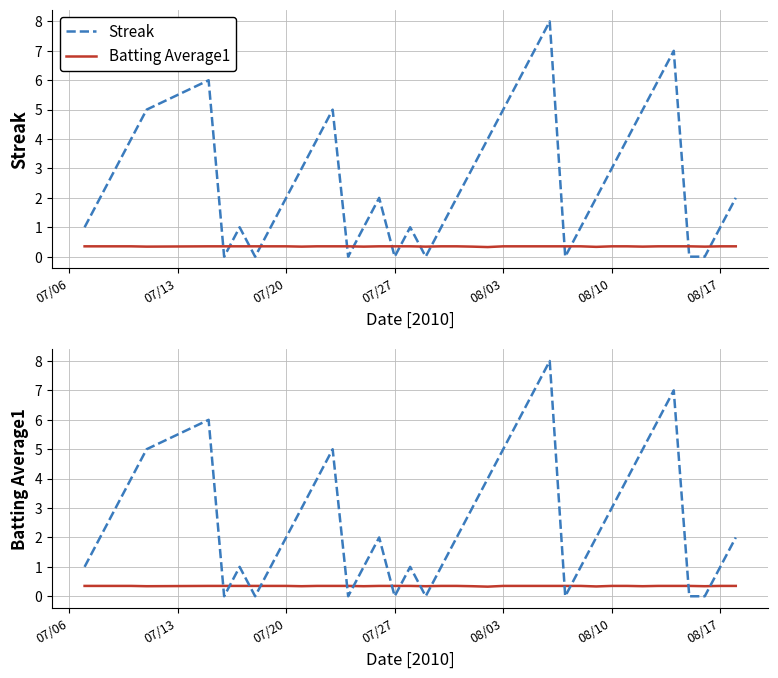

How many lines are shown in the chart?

2